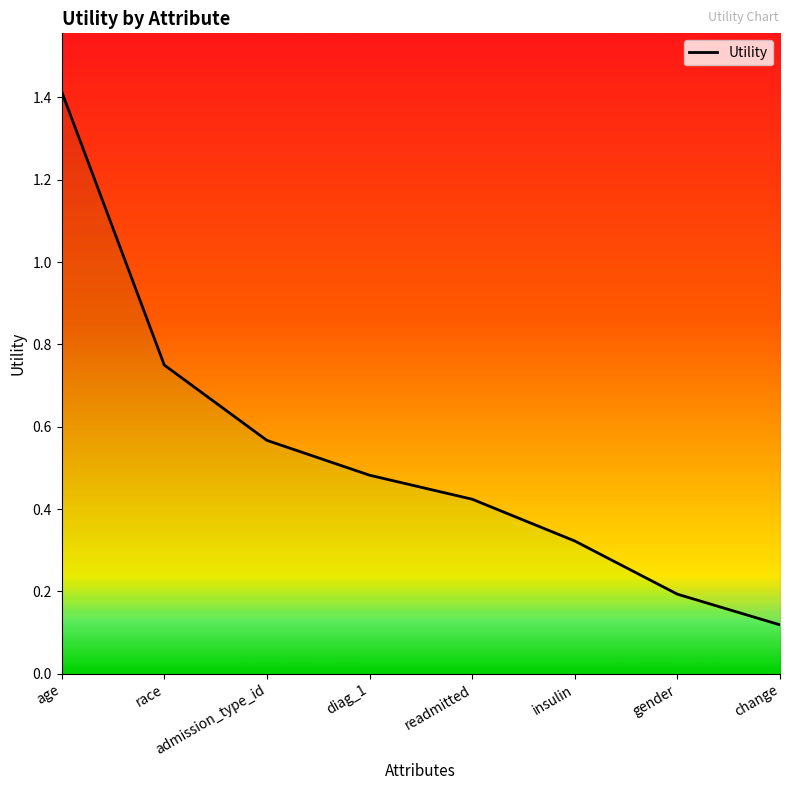

What is the average value?

0.5